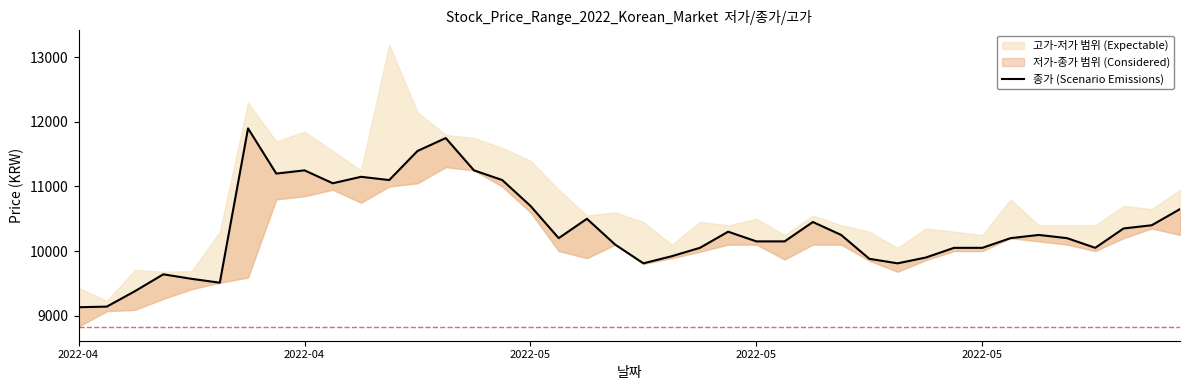

The value at 27 is 14476. True or false?

False